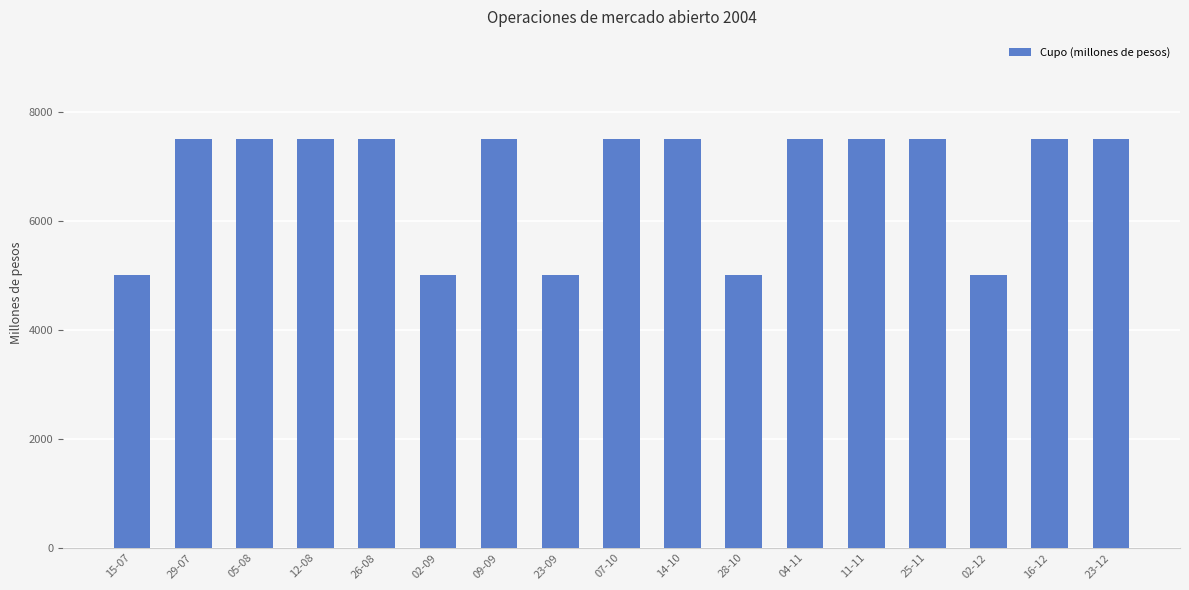

What is the greatest value displayed?

7500